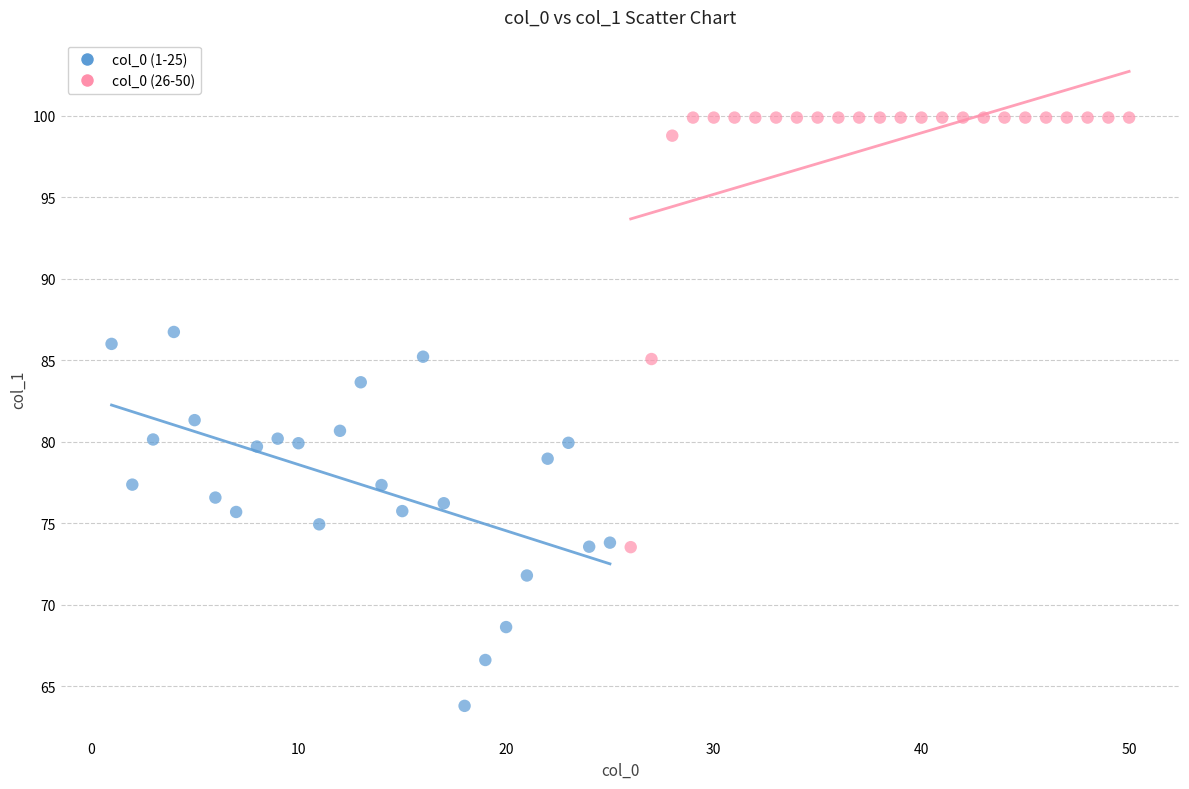

Which series reaches the minimum Y coordinate?

col_0 (1-25)